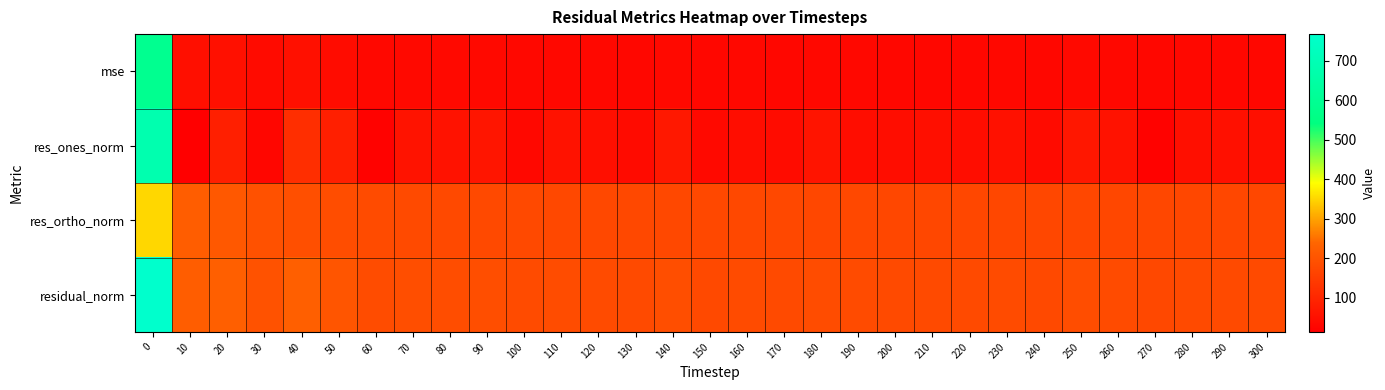

Reading left to right, what are all the values shown in this chart?

mse: 0=589.4	10=49.1	20=51.1	30=38.9	40=50.1	50=41.6	60=33.6	70=35.4	80=34.7	90=35.0	100=32.3	110=33.7	120=32.9	130=32.1	140=35.1	150=31.5	160=32.5	170=32.1	180=33.5	190=32.3	200=32.0	210=32.0	220=31.9	230=32.7	240=31.4	250=34.0	260=32.9	270=30.4	280=32.2	290=32.1	300=31.9
res_ones_norm: 0=682.9	10=13.0	20=82.8	30=28.1	40=117.3	50=84.6	60=19.9	70=57.1	80=55.3	90=60.8	100=32.3	110=54.6	120=48.7	130=38.2	140=67.8	150=35.9	160=44.2	170=41.7	180=59.0	190=44.9	200=43.0	210=49.6	220=43.9	230=53.6	240=39.8	250=65.5	260=54.9	270=19.6	280=49.5	290=51.3	300=48.2
res_ortho_norm: 0=350.8	10=221.2	20=210.4	30=195.3	40=190.7	50=185.7	60=182.3	70=179.3	80=178.0	90=176.9	100=176.8	110=175.1	120=174.8	130=174.9	140=174.6	150=173.7	160=174.8	170=174.1	180=173.2	190=174.0	200=173.6	210=171.8	220=173.0	230=172.8	240=172.6	250=172.5	260=172.8	270=173.2	280=172.5	290=171.7	300=172.0
residual_norm: 0=767.7	10=221.6	20=226.1	30=197.3	40=223.8	50=204.1	60=183.4	70=188.1	80=186.4	90=187.1	100=179.8	110=183.4	120=181.4	130=179.1	140=187.3	150=177.4	160=180.3	170=179.0	180=182.9	190=179.7	200=178.8	210=178.8	220=178.5	230=180.9	240=177.1	250=184.5	260=181.3	270=174.3	280=179.5	290=179.2	300=178.6